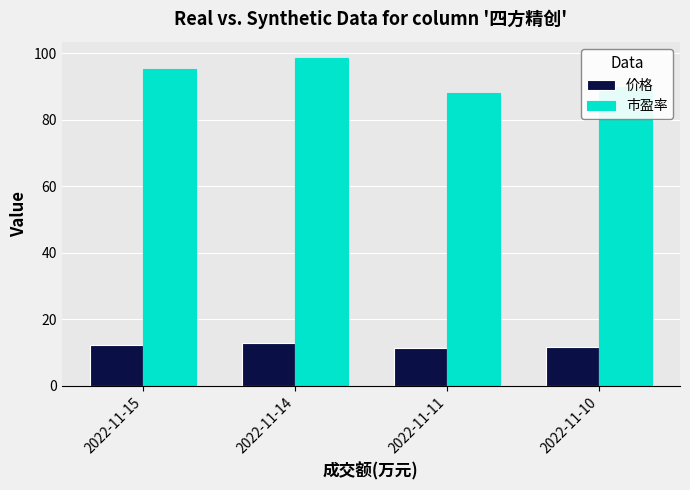

What value does the 市盈率 series have at 2022-11-11?

88.0